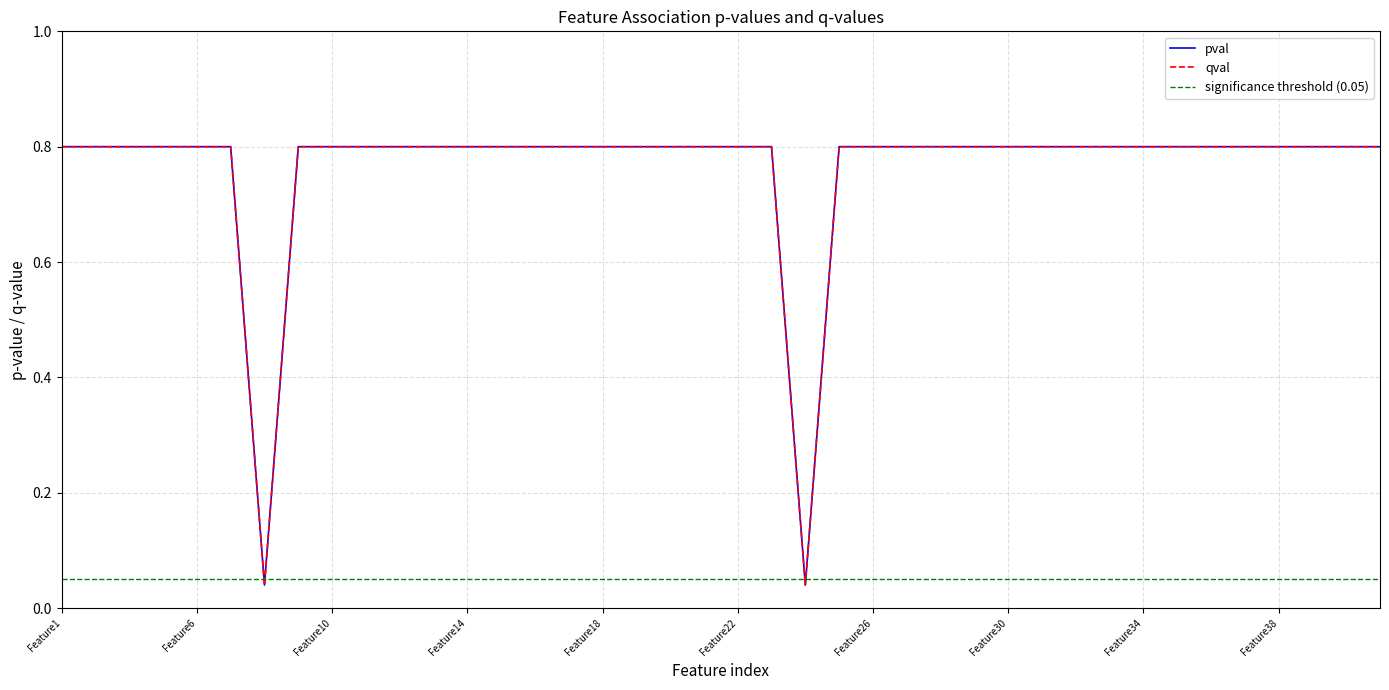

Is it true that pval equals 0.4 at Feature29?

False